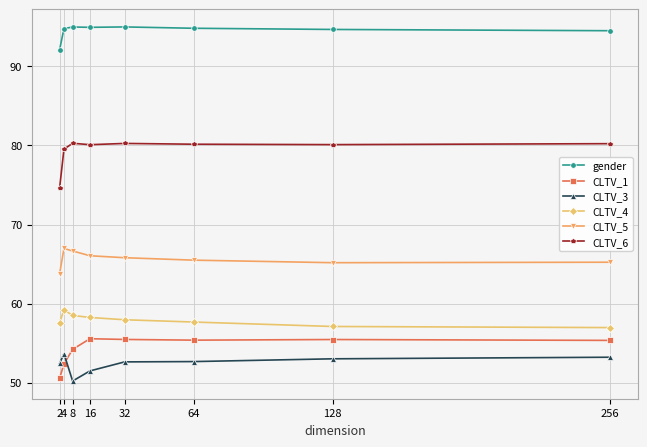

What are all the series names shown in the legend?

gender, CLTV_1, CLTV_3, CLTV_4, CLTV_5, CLTV_6